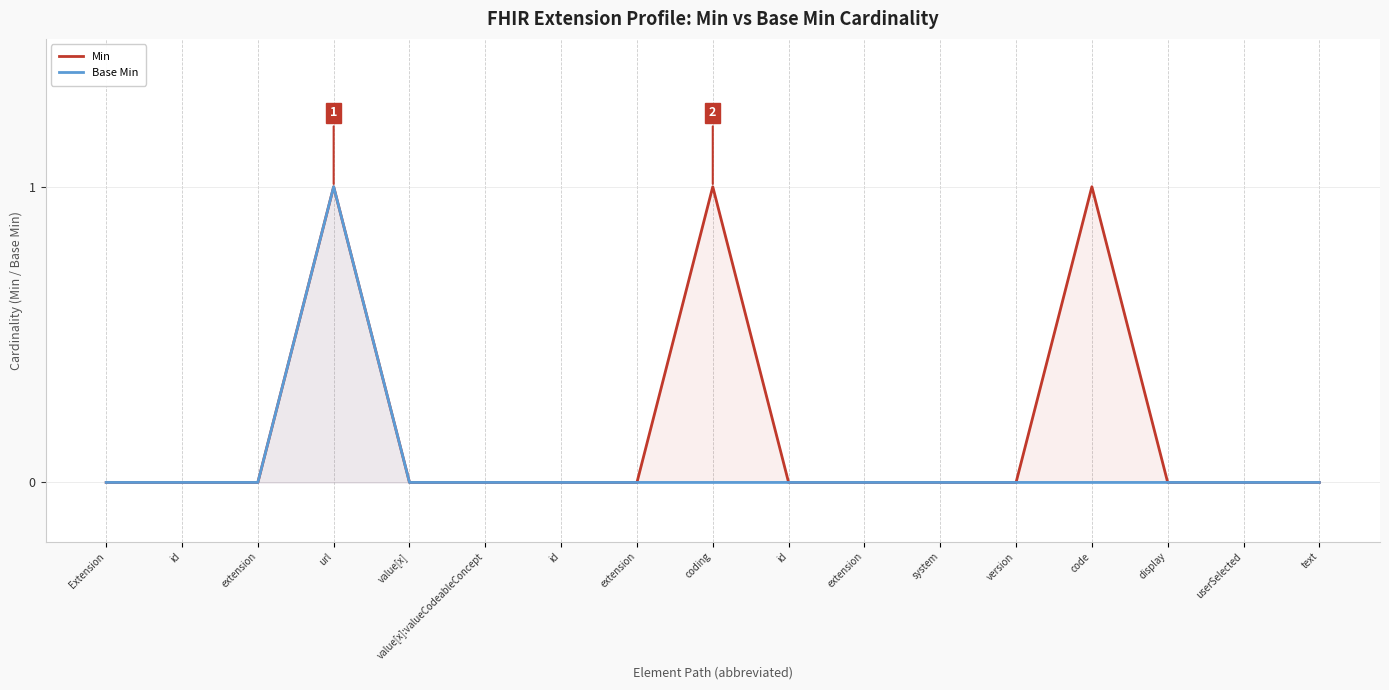

True or false: Base Min has more than 0 points higher than both neighbors.

True